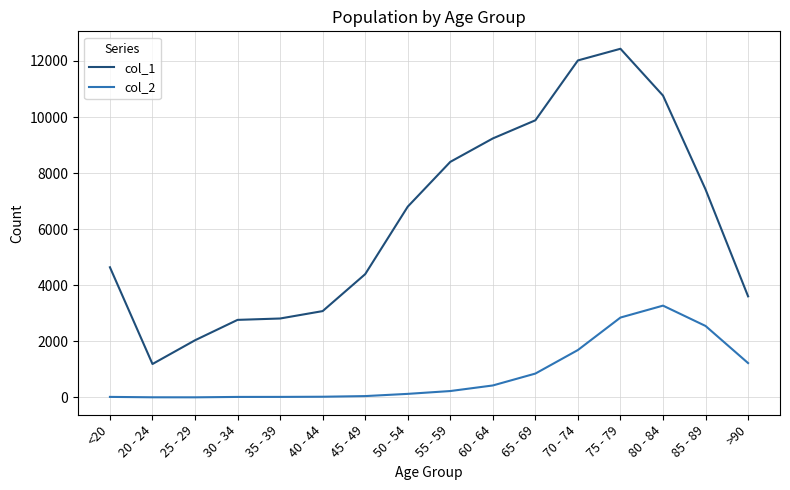

True or false: col_1 and col_2 cross at least once.

False